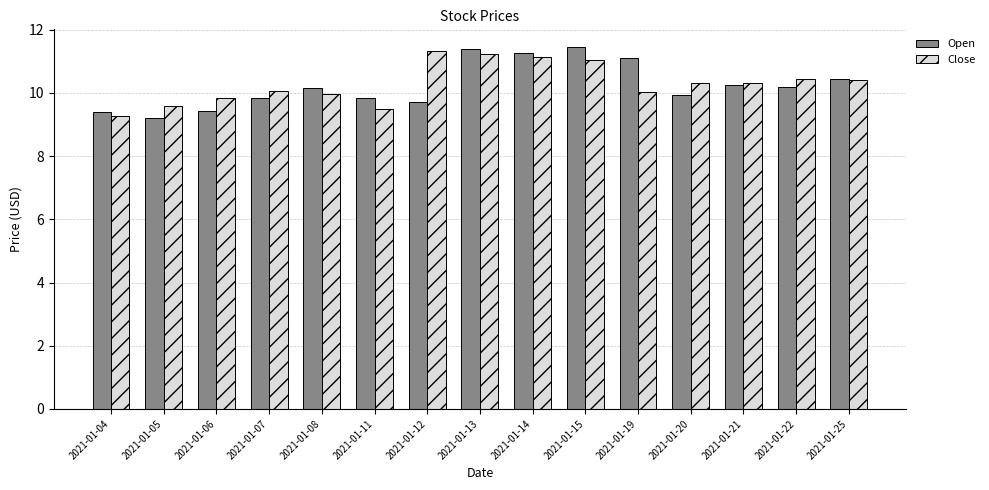

Which series has the largest range (max minus min)?

Open